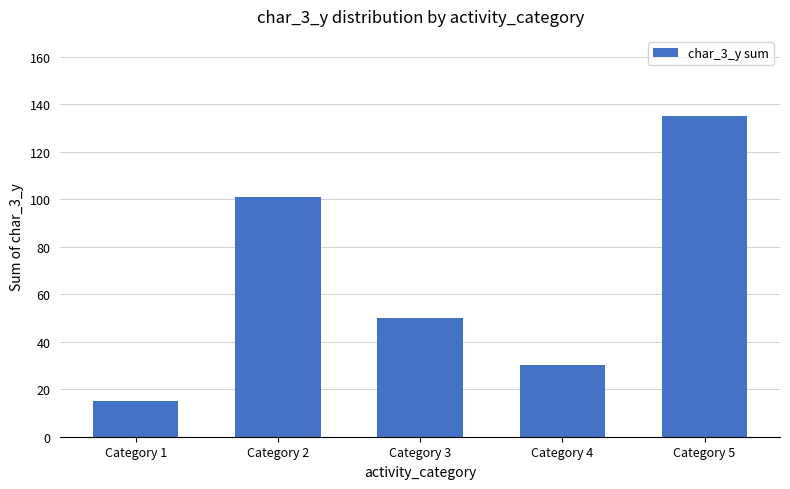

How many values are between 30 and 101?

3